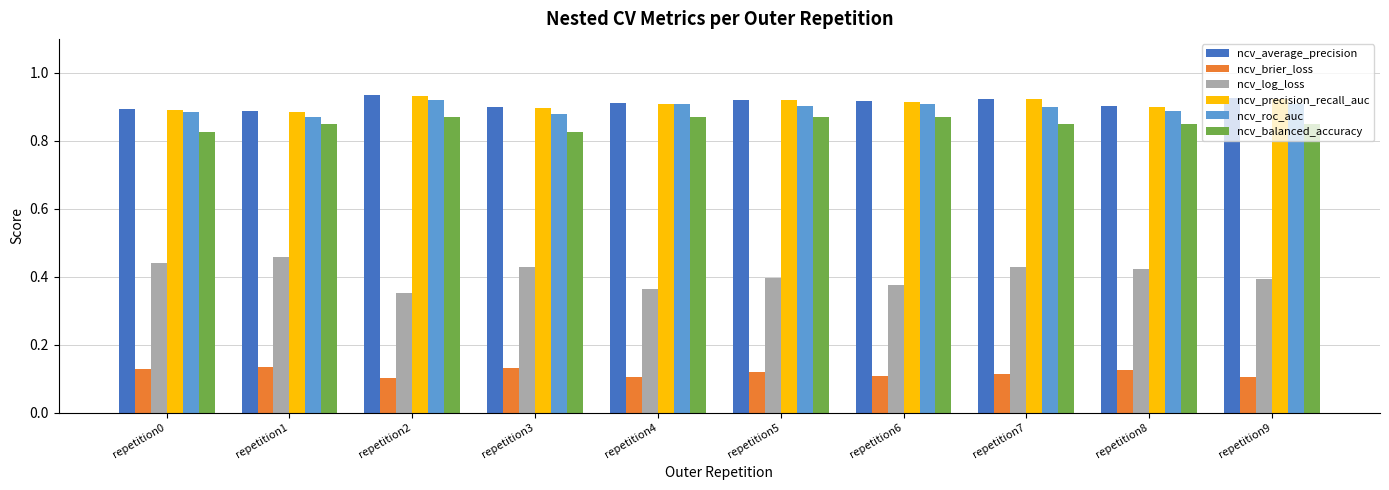

What is the sum of all ncv_average_precision values?

9.1